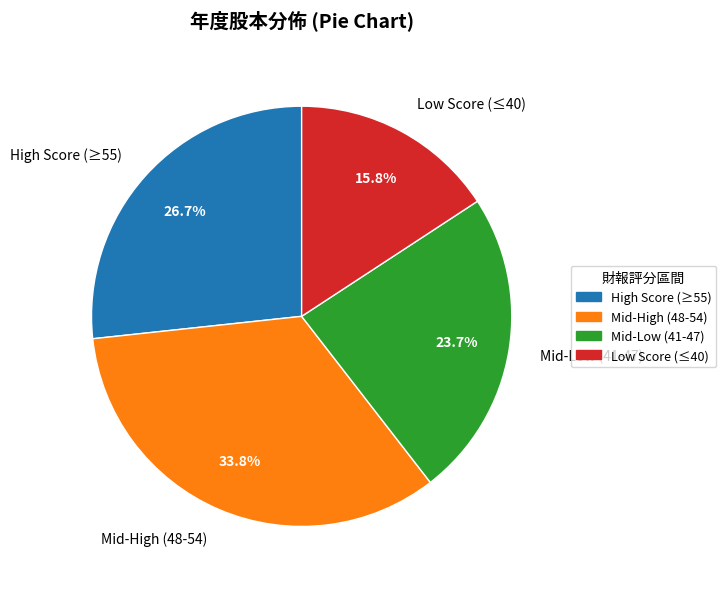

Between High Score (≥55) and Mid-Low (41-47), which is larger?

High Score (≥55)